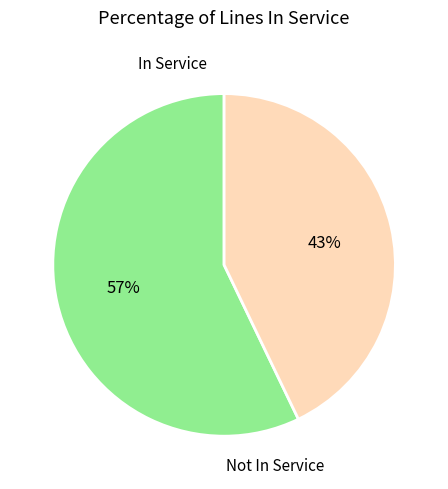

To the nearest percent, what is the average slice percentage?

50%